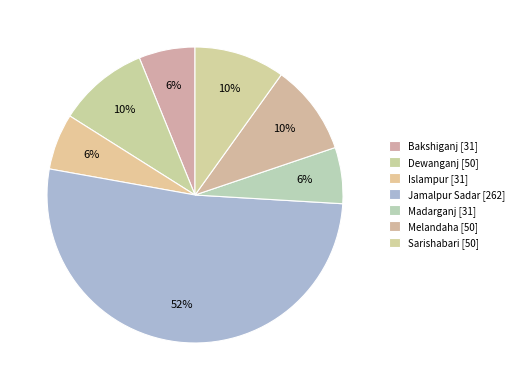

How many slices are in this pie chart?

7